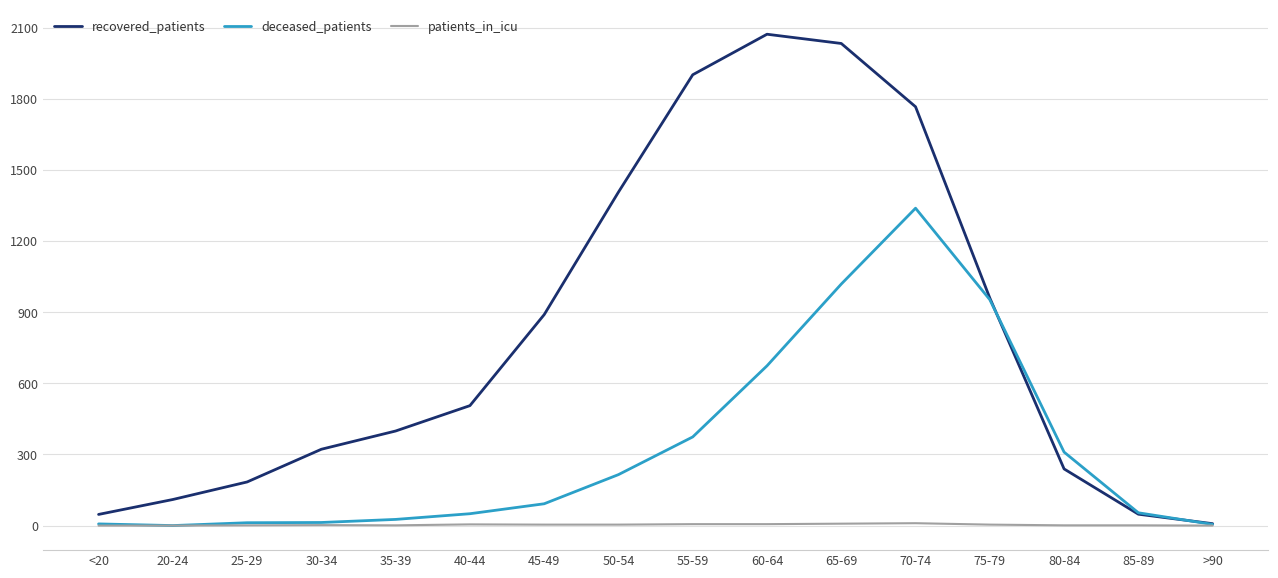

What is the difference between the deceased_patients values at 25-29 and 60-64?

662